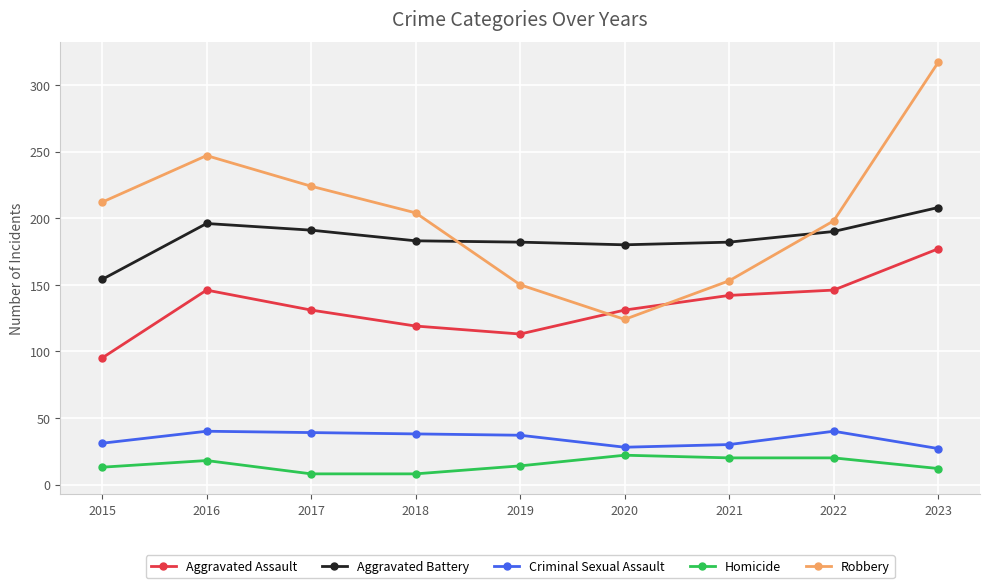

True or false: Aggravated Battery and Aggravated Assault cross at least once.

False